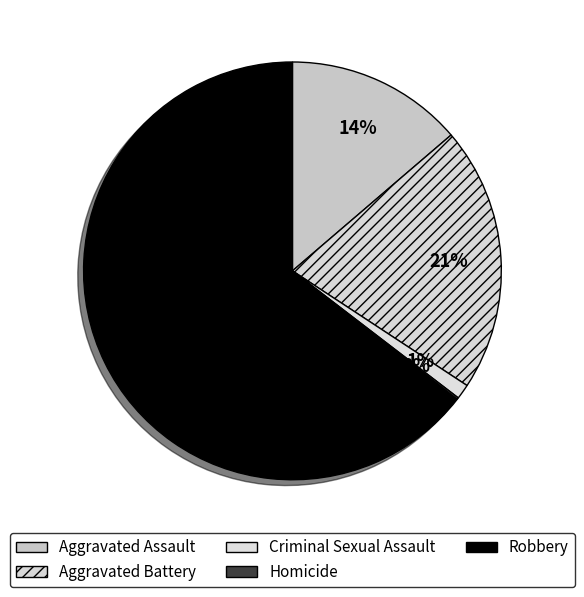

How many segments does this pie chart have?

5